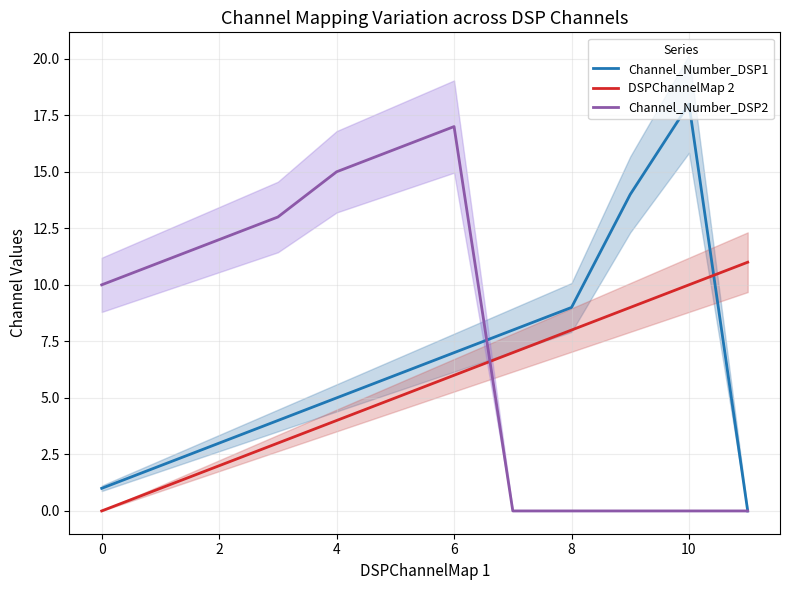

Which series has the largest range (max minus min)?

Channel_Number_DSP1